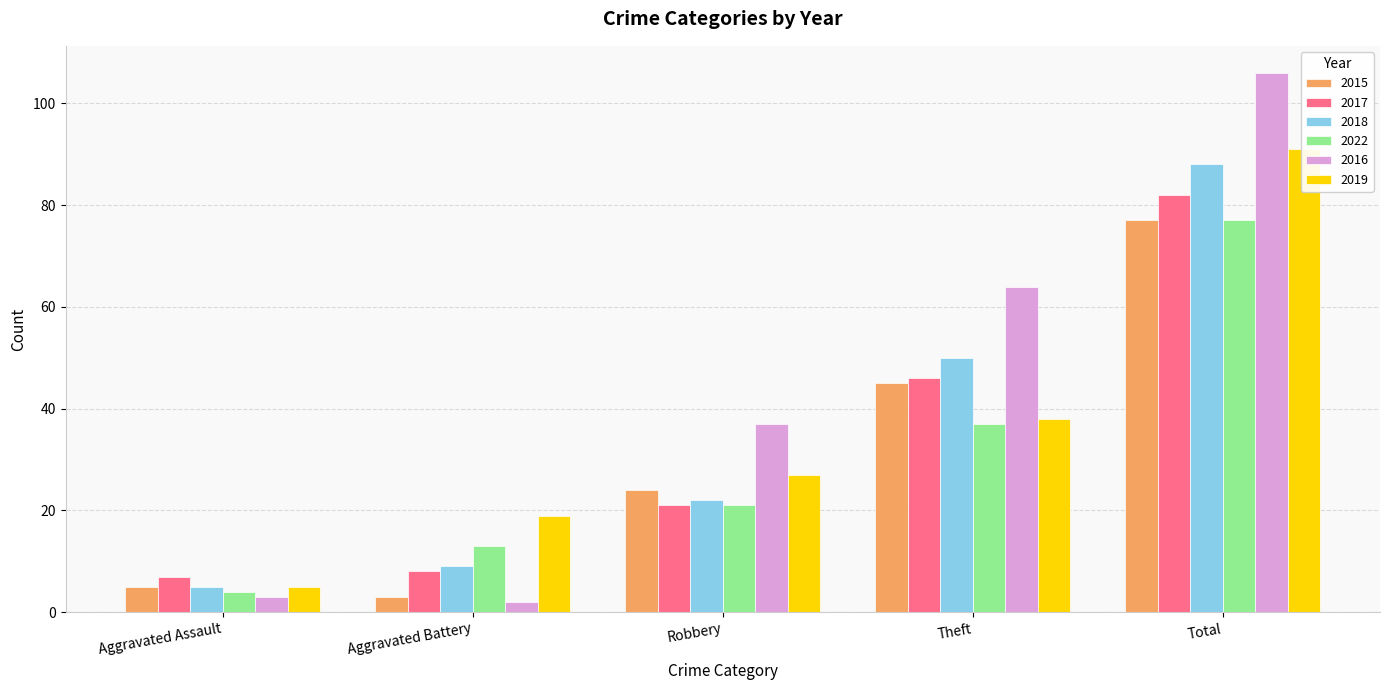

Reading left to right, extract all data points from this chart.

2015: 5	3	24	45	77
2017: 7	8	21	46	82
2018: 5	9	22	50	88
2022: 4	13	21	37	77
2016: 3	2	37	64	106
2019: 5	19	27	38	91